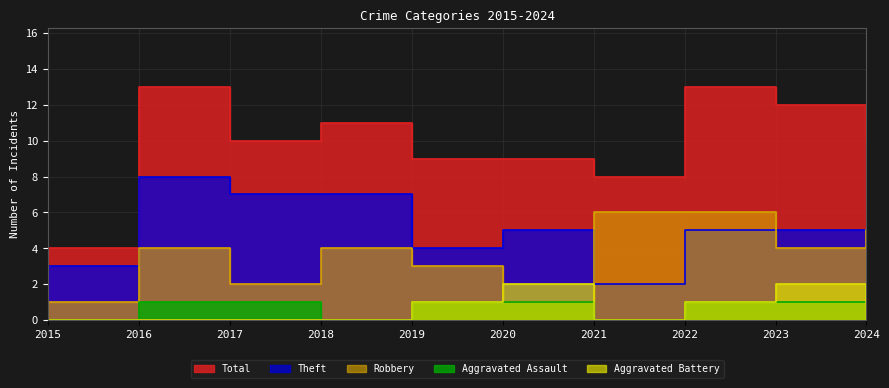

How many lines are shown in the chart?

5